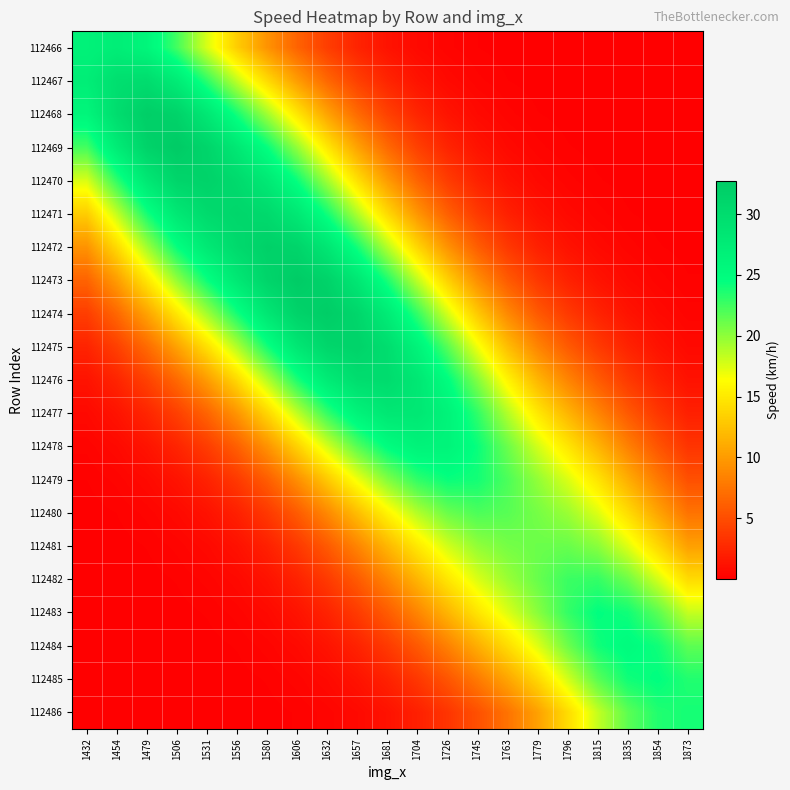

Which has a higher value, 1726 or 1506?

1506